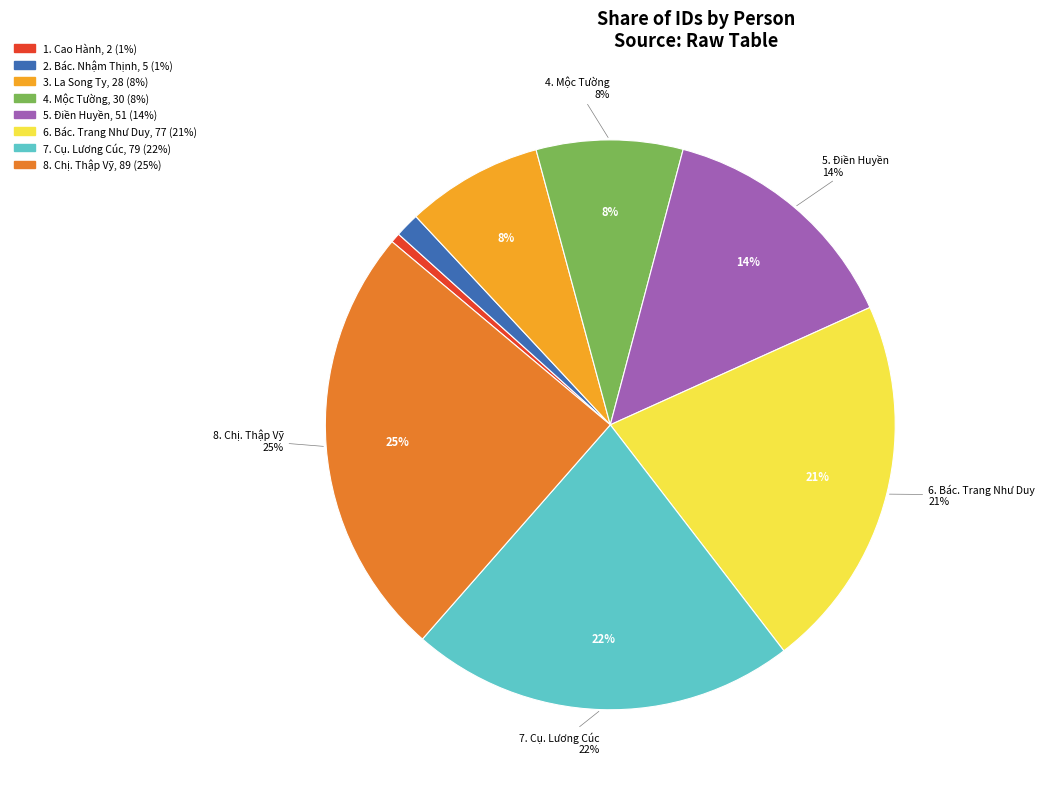

Is La Song Ty the majority of the pie?

No